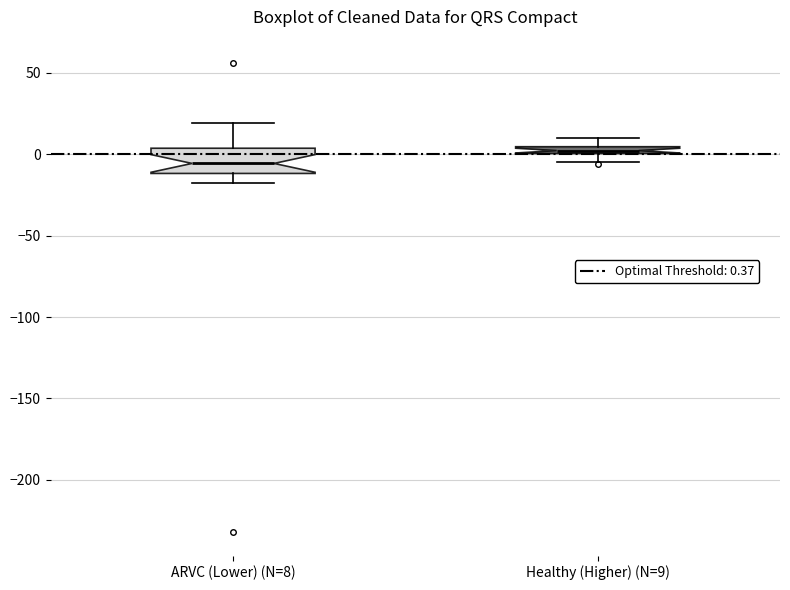

Where does the upper whisker of the box for Healthy (Higher) (N=9) end on the y-axis? The values are not printed on the chart, so give them approximately, as read against the axis.

10